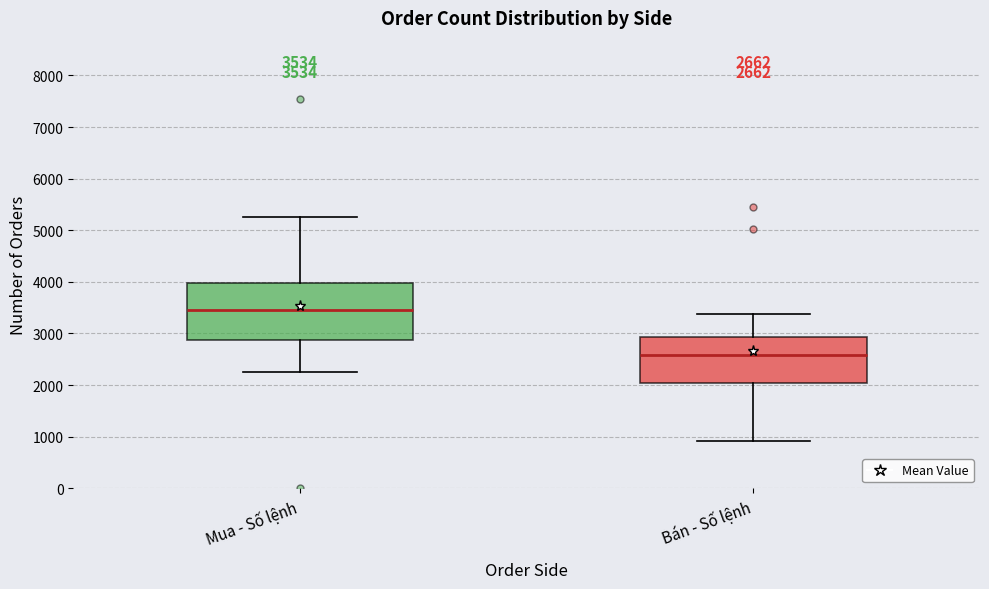

Which box's median line is the lowest?

Bán - Số lệnh